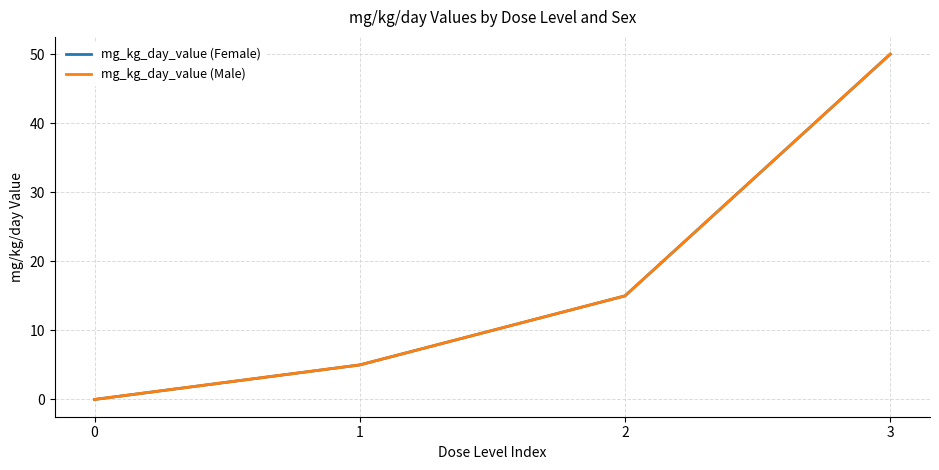

Is this an area chart (filled region under the line)?

No